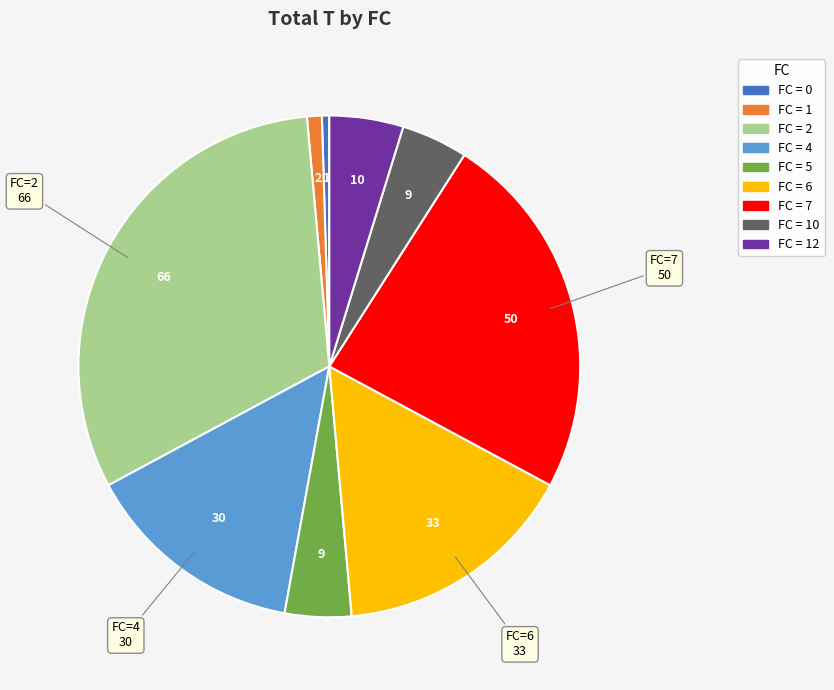

Is there a majority slice in this chart?

No